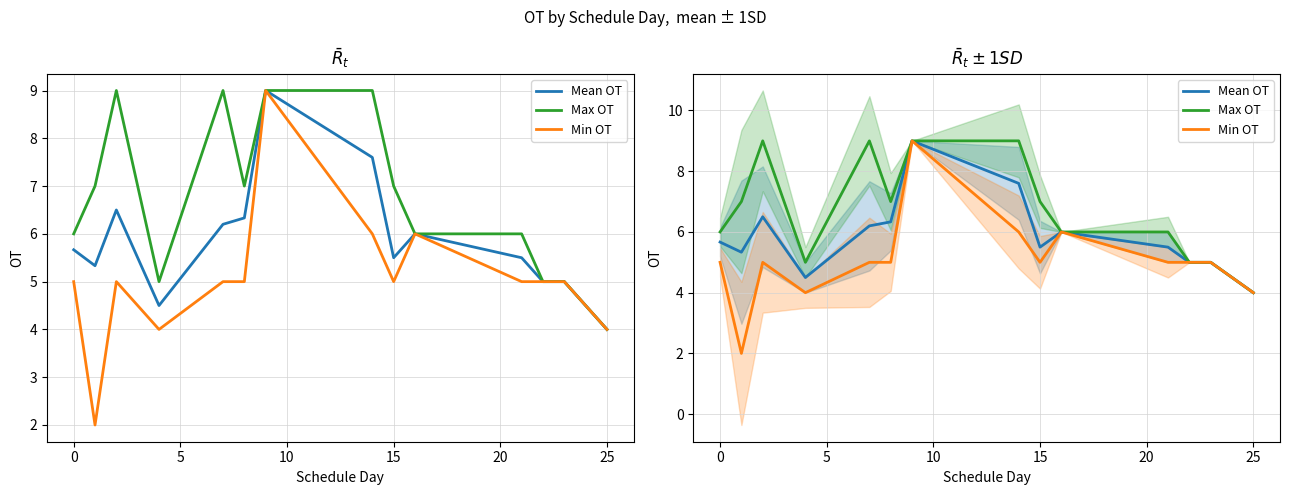

What is the highest value of the Min OT series?

9.0